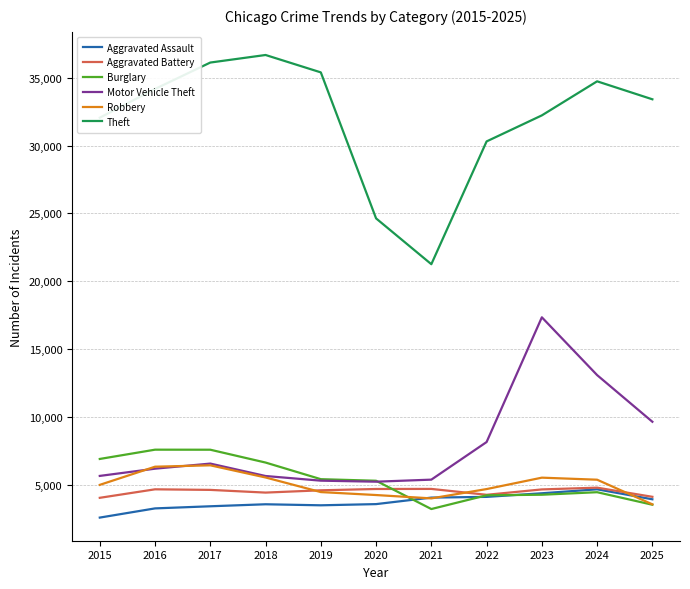

After their last crossing, which series has the higher values: Robbery or Aggravated Battery?

Aggravated Battery